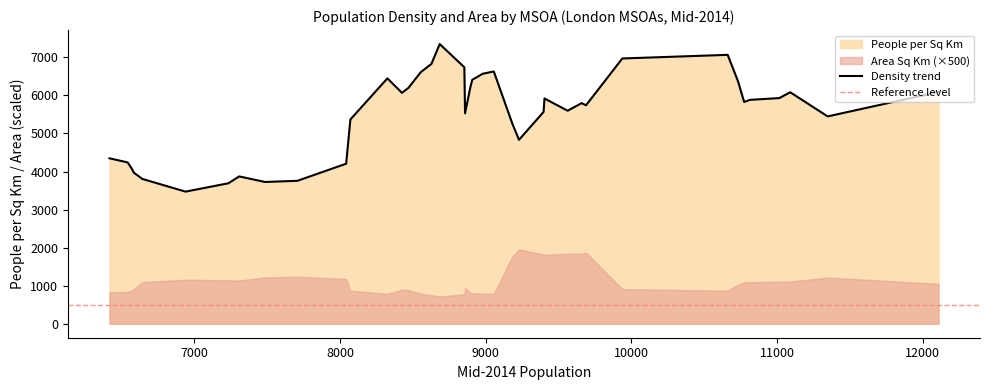

True or false: Area Sq Km and People per Sq Km intersect in this chart.

False